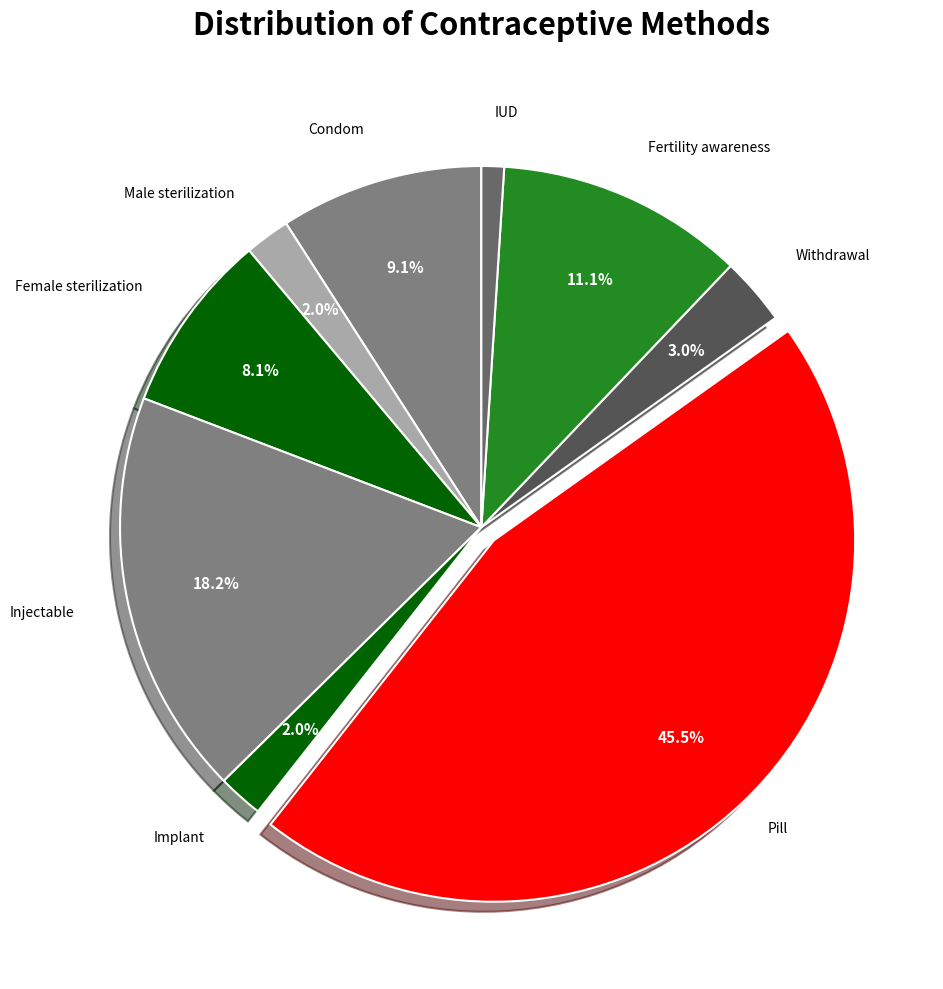

Which has a higher value, Injectable or Implant?

Injectable